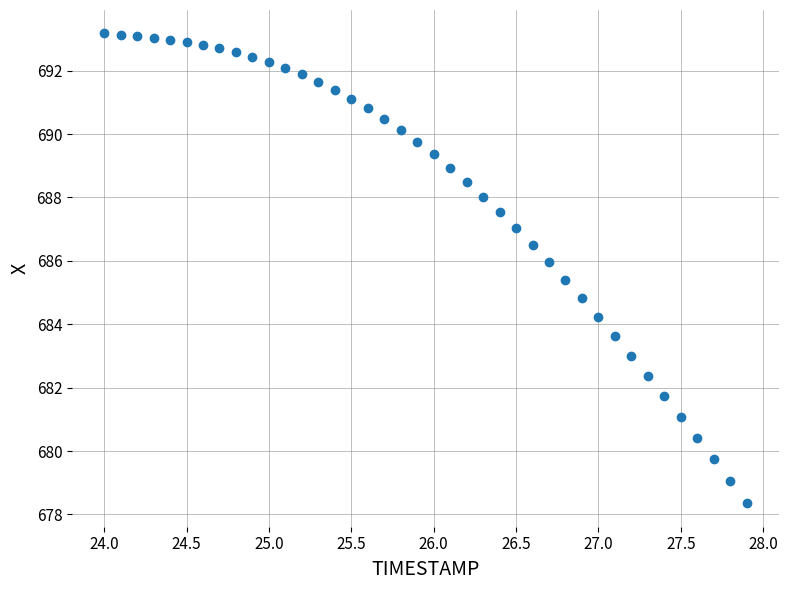

What is the range of Y values (max minus min)?

14.8